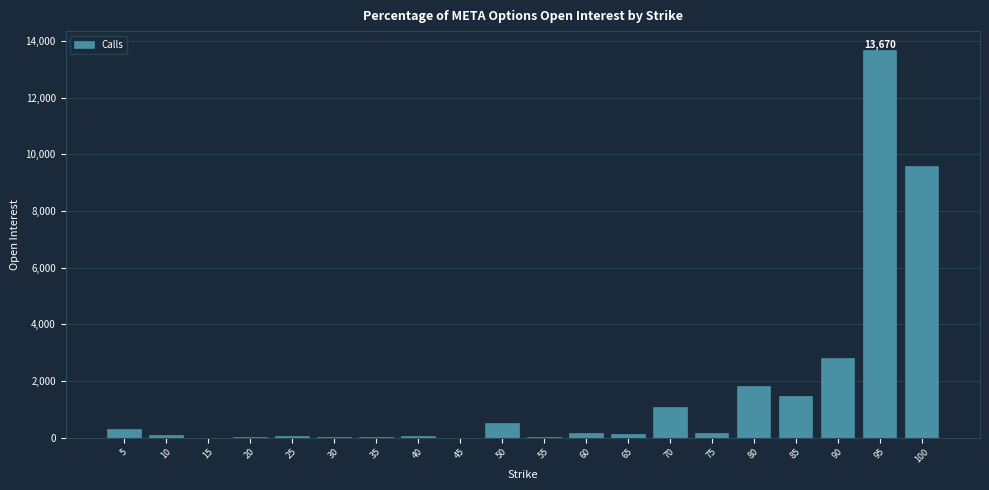

Are the bars horizontal?

No